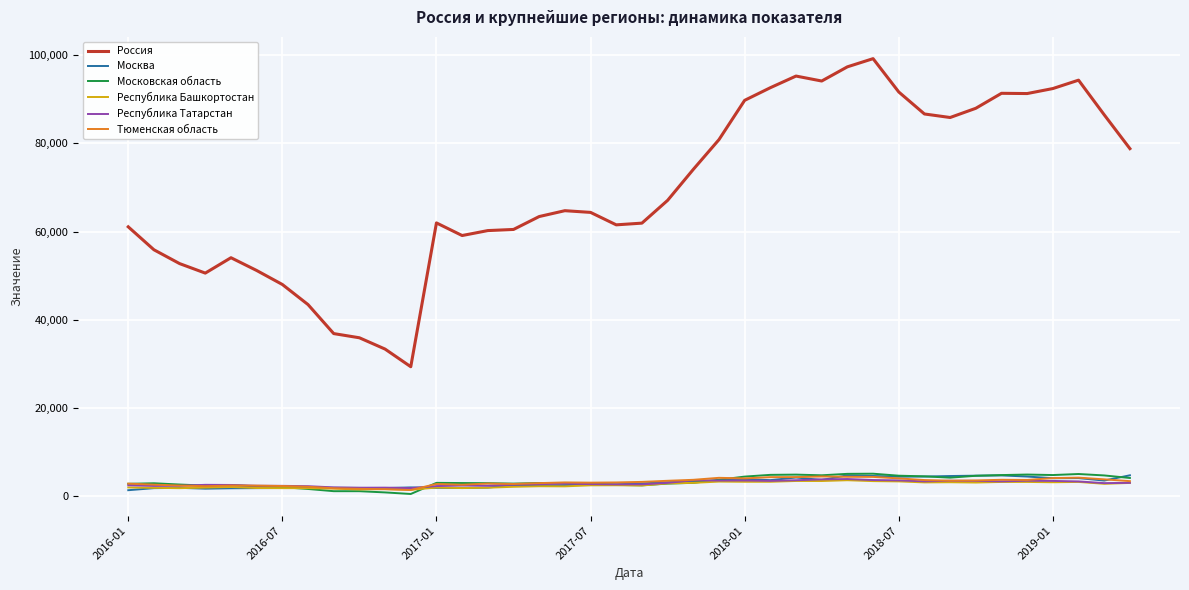

True or false: Московская область and Россия intersect in this chart.

False